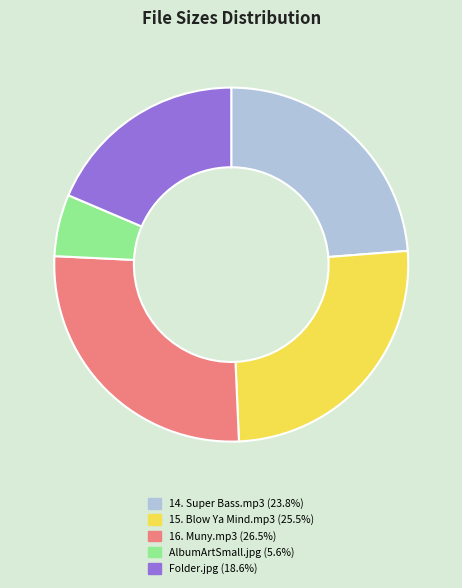

Rank the categories by value from highest to lowest.

16. Muny.mp3, 15. Blow Ya Mind.mp3, 14. Super Bass.mp3, Folder.jpg, AlbumArtSmall.jpg